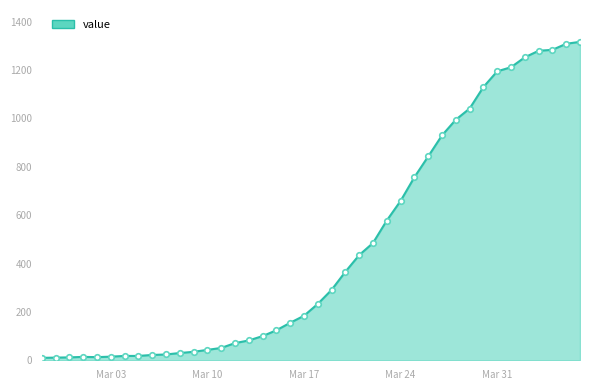

What is the difference between the maximum and minimum values?

1307